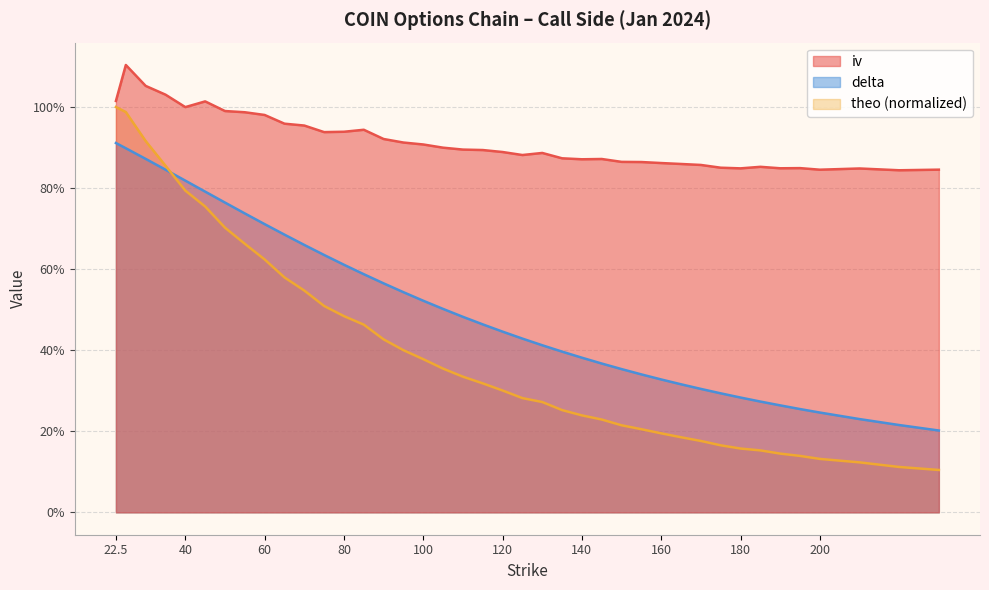

What position from the right is 130?

18